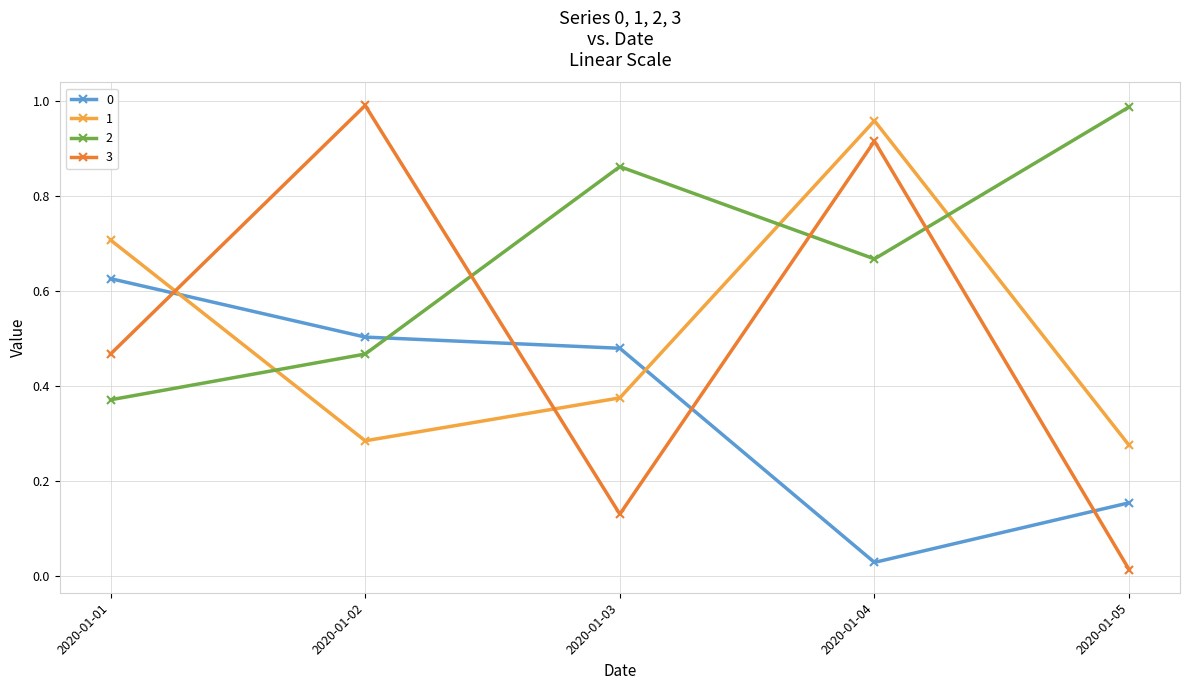

Is it true that 1 equals 0.7 at 2020-01-01?

True